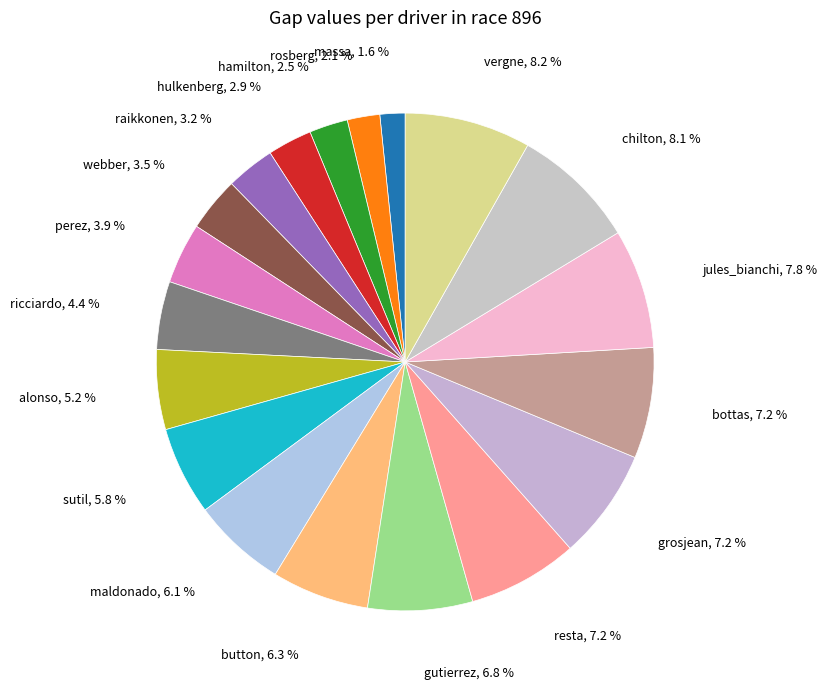

To the nearest percent, what is the average slice percentage?

5%